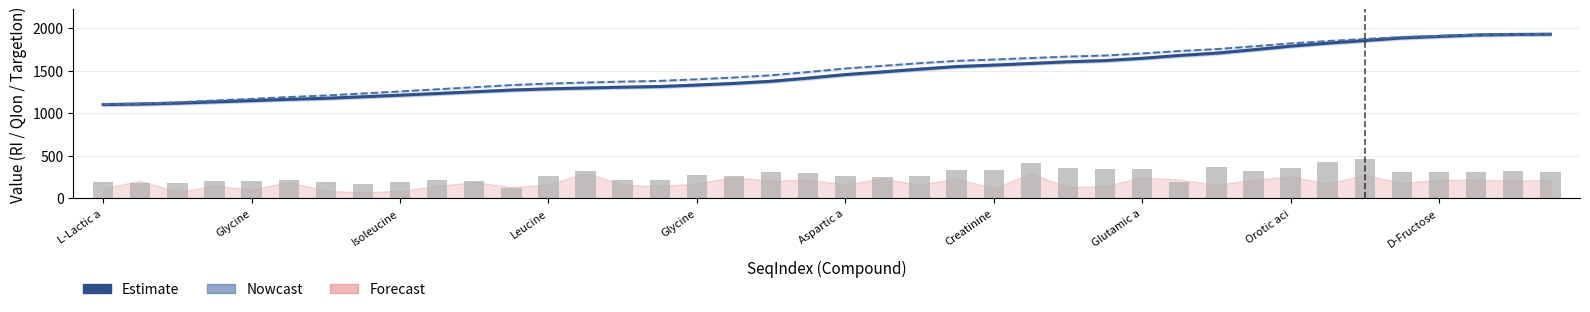

How many data points in RI (Estimate) are less than 1452?

20